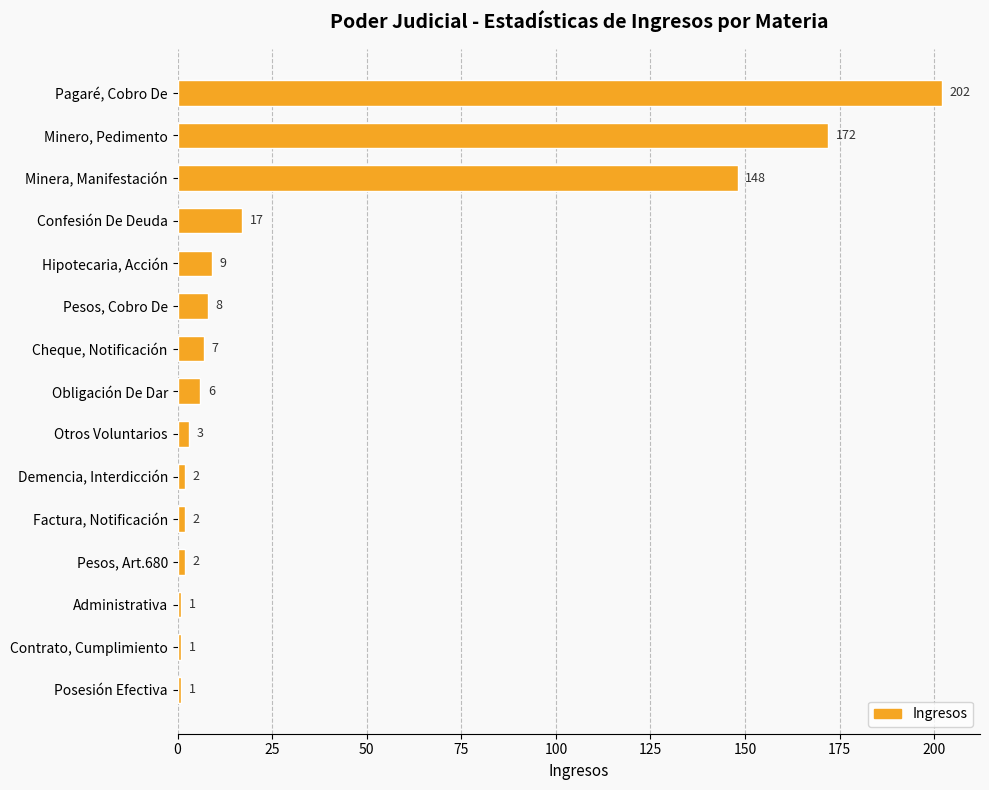

What is the difference between the second highest and second lowest values?

171